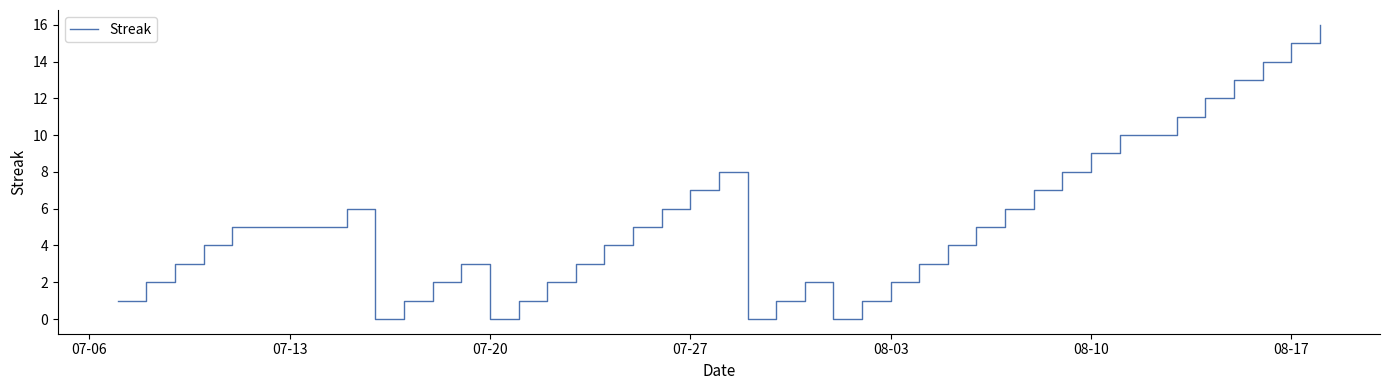

What is the greatest value displayed?

16